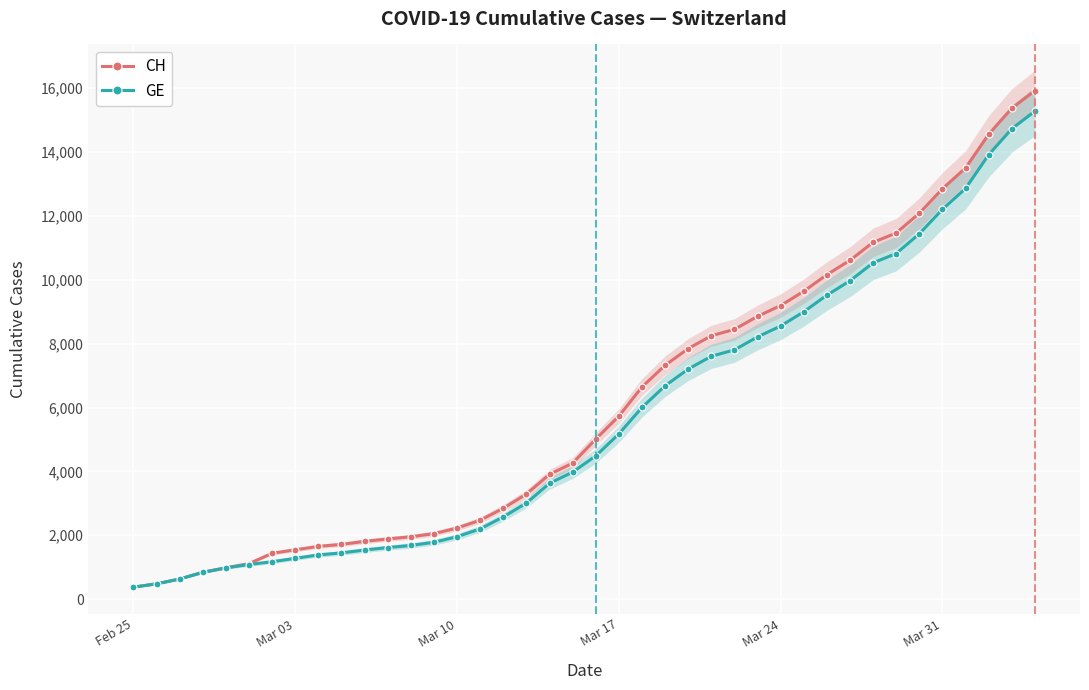

What is the difference between the maximum and minimum values in the GE series?

14909